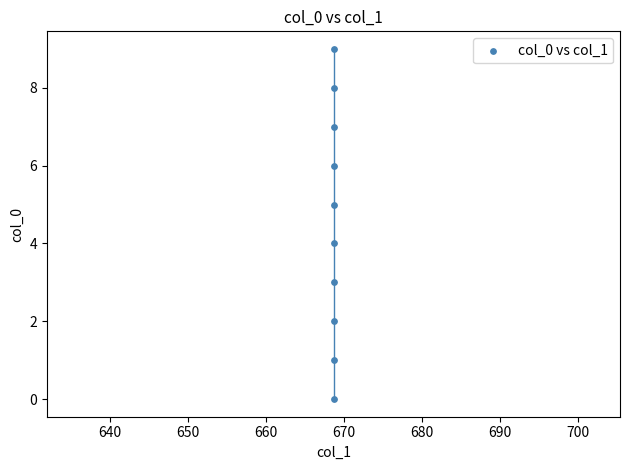

What is the range of Y values (max minus min)?

9